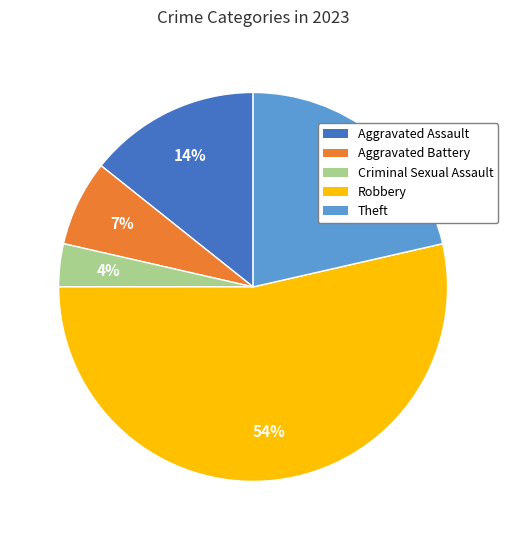

What is the ratio of the value at Aggravated Assault to the value at Robbery?

0.3